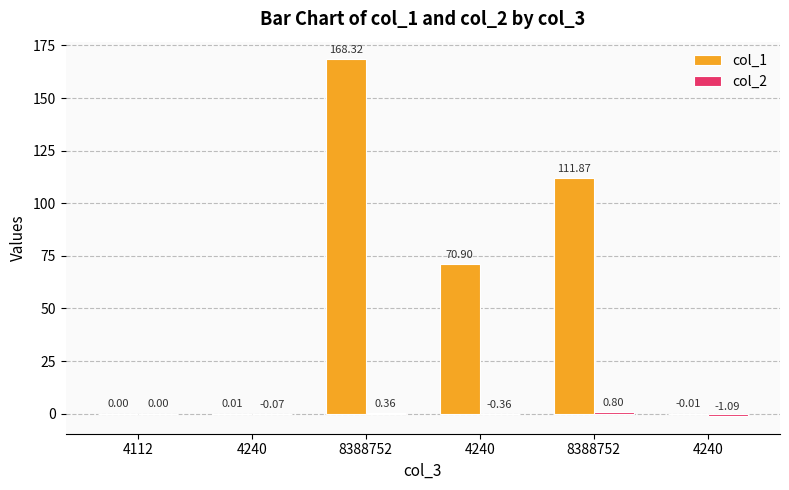

True or false: col_1 has a value of 26.8 at 8388752.

False